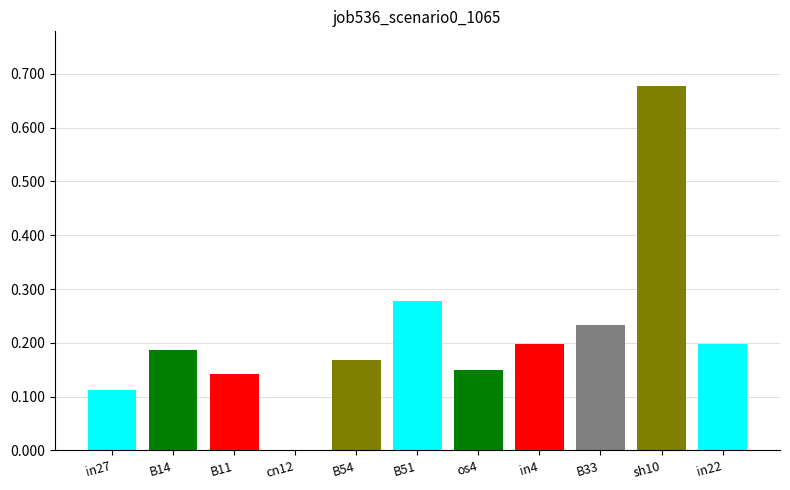

Which has a higher value, in27 or B14?

B14